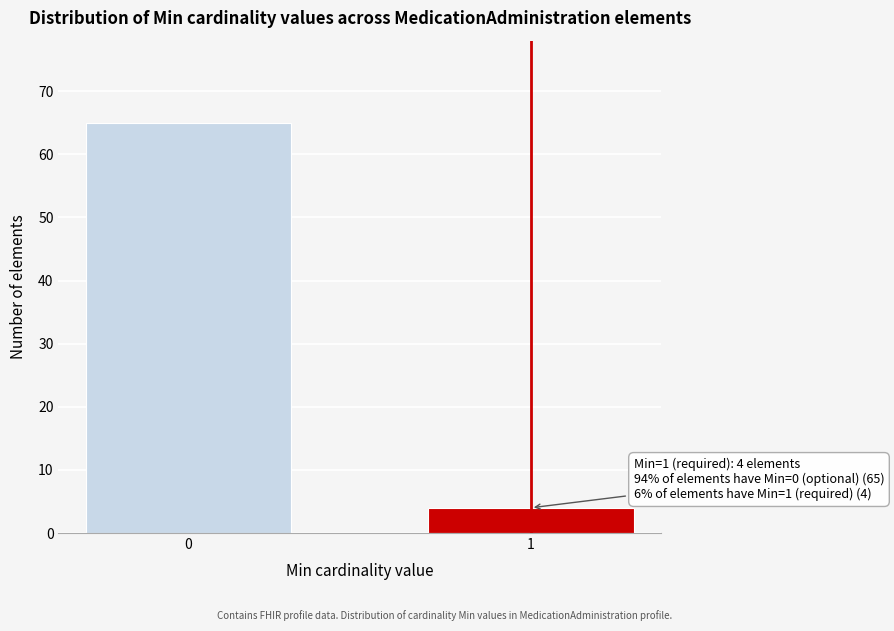

Reading left to right, transcribe all the data shown in this chart.

65	4